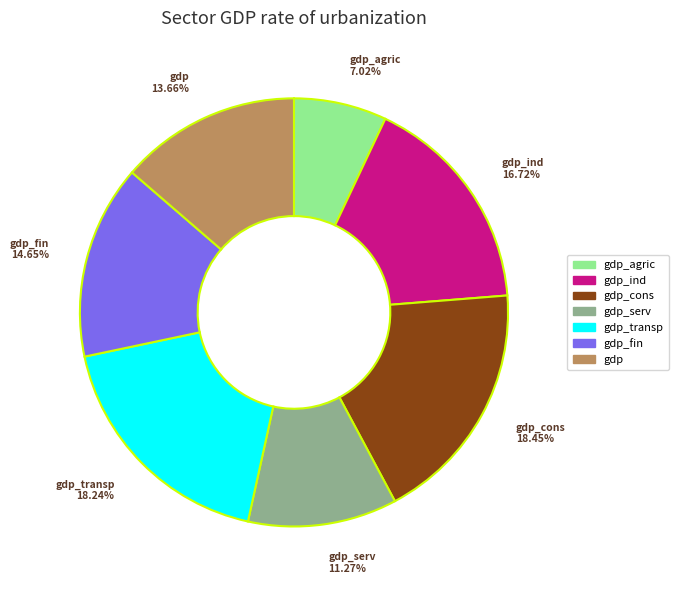

Does any single category account for the majority?

No